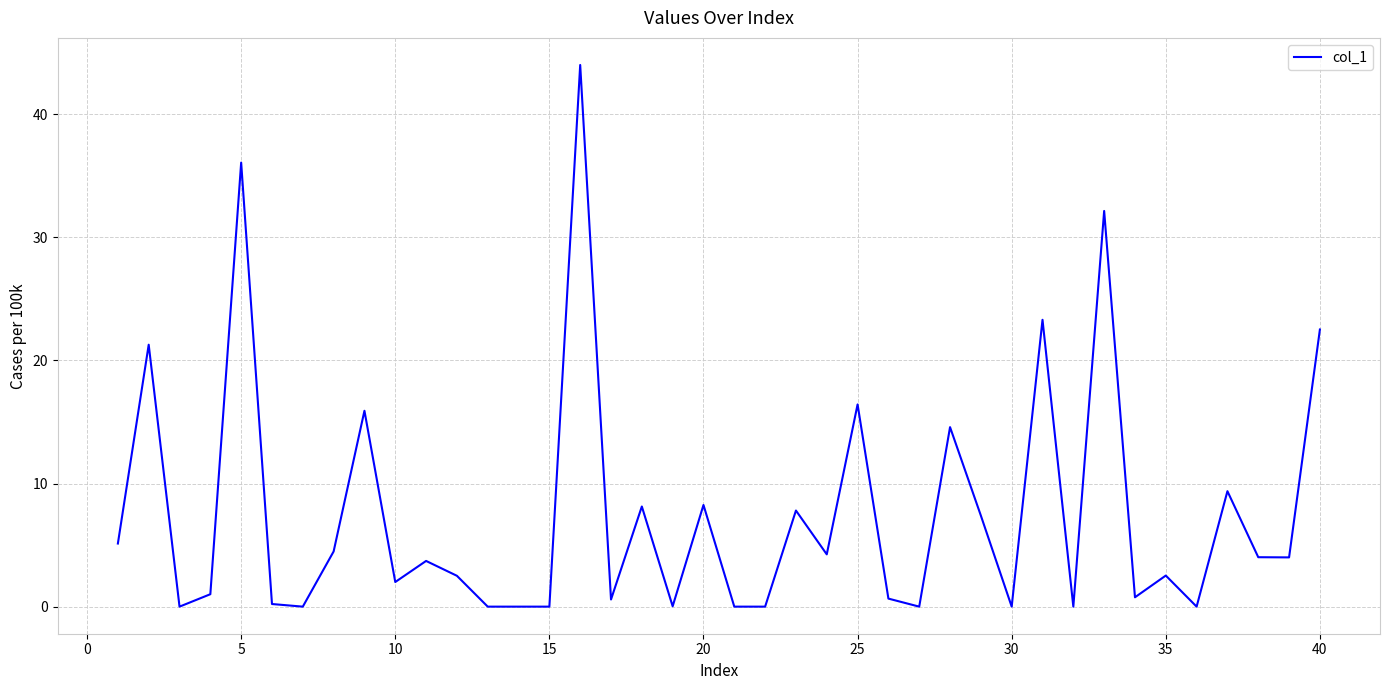

What is the difference between the maximum and minimum values?

44.0